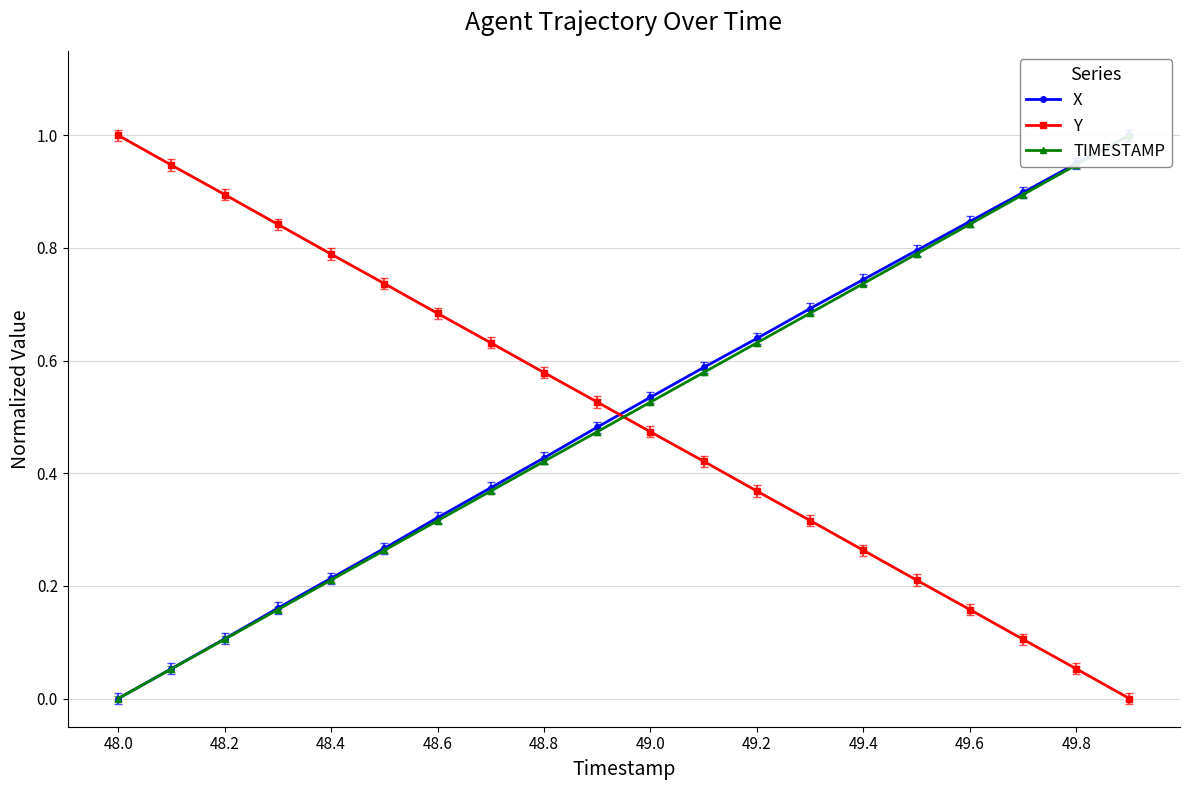

Which category has the highest value in the Y series?

48.0